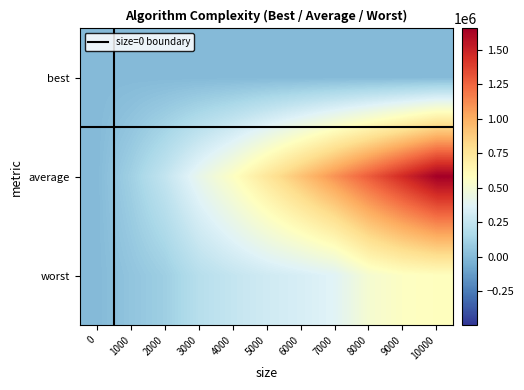

Reading left to right, what are all the values shown in this chart?

best: 0=0	1000=0	2000=0	3000=0	4000=0	5000=0	6000=0	7000=0	8000=0	9000=0	10000=0
average: 0=0	1000=110700	2000=248490	3000=415510	4000=565170	5000=742580	6000=918120	7000=1097440	8000=1279110	9000=1464310	10000=1655370
worst: 0=0	1000=51880	2000=103380	3000=202300	4000=254740	5000=299200	6000=330800	7000=371780	8000=510220	9000=564380	10000=581400